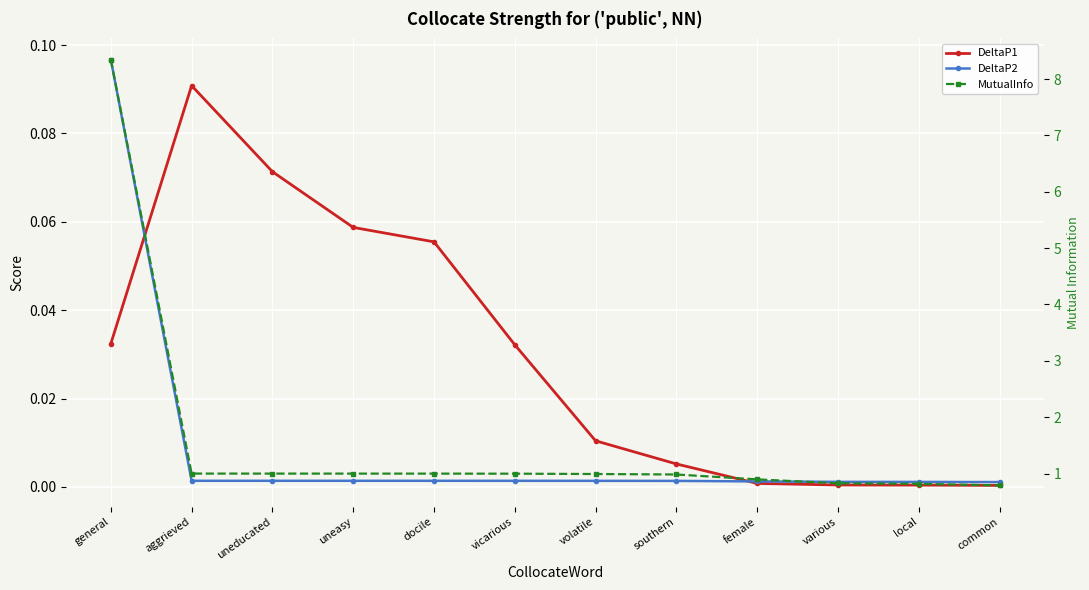

Reading left to right, what are all the values shown in this chart?

DeltaP1: 0.0	0.1	0.1	0.1	0.1	0.0	0.0	0.0	0.0	0.0	0.0	0.0
DeltaP2: 0.1	0.0	0.0	0.0	0.0	0.0	0.0	0.0	0.0	0.0	0.0	0.0
MutualInfo: 8.3	1.0	1.0	1.0	1.0	1.0	1.0	1.0	0.9	0.8	0.8	0.8